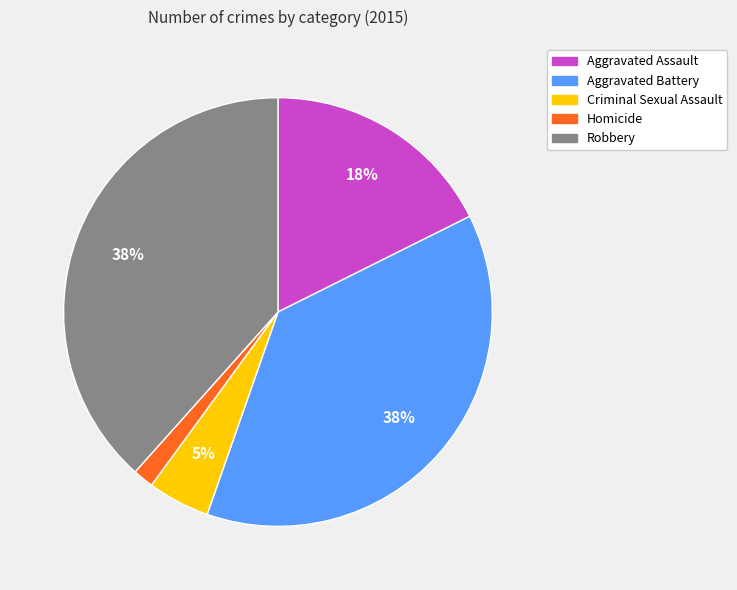

What percentage is the Aggravated Battery slice, to the nearest percent?

38%